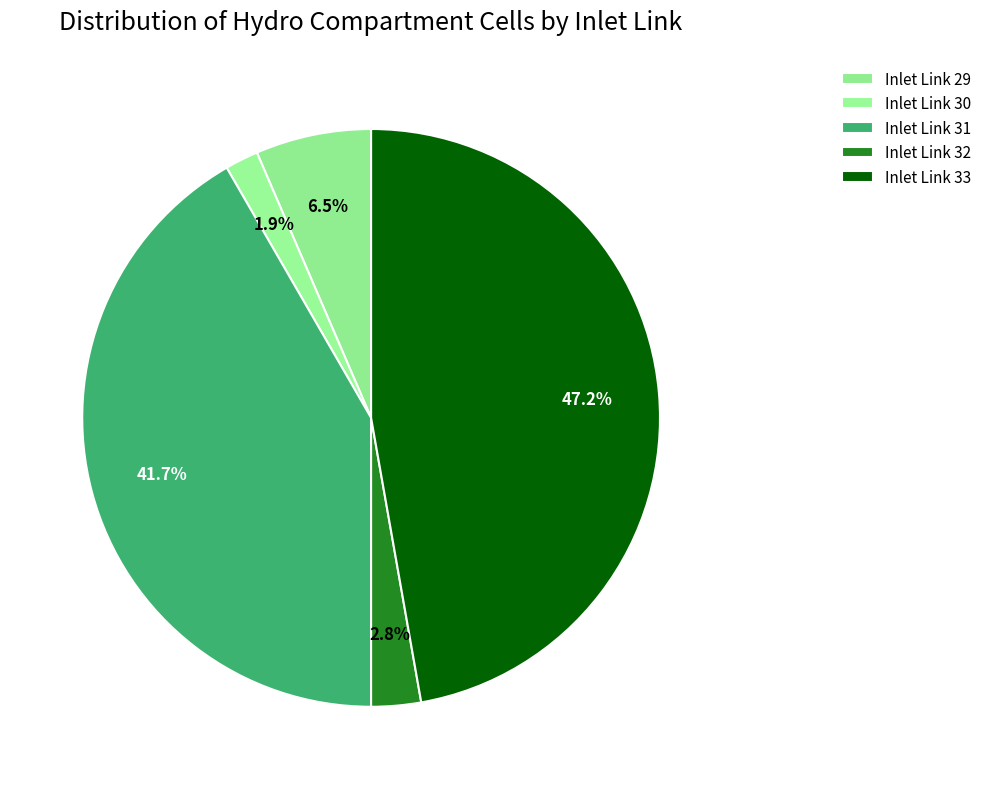

To the nearest percent, what is the difference between the Inlet Link 30 and Inlet Link 33 slice percentages?

45%